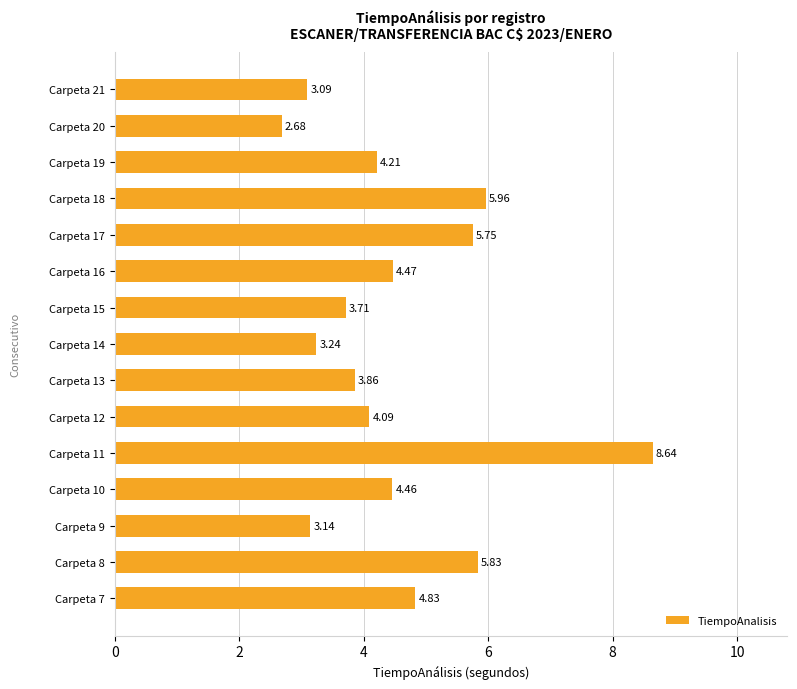

Rank the categories by value from lowest to highest.

Carpeta 20, Carpeta 21, Carpeta 9, Carpeta 14, Carpeta 15, Carpeta 13, Carpeta 12, Carpeta 19, Carpeta 10, Carpeta 16, Carpeta 7, Carpeta 17, Carpeta 8, Carpeta 18, Carpeta 11